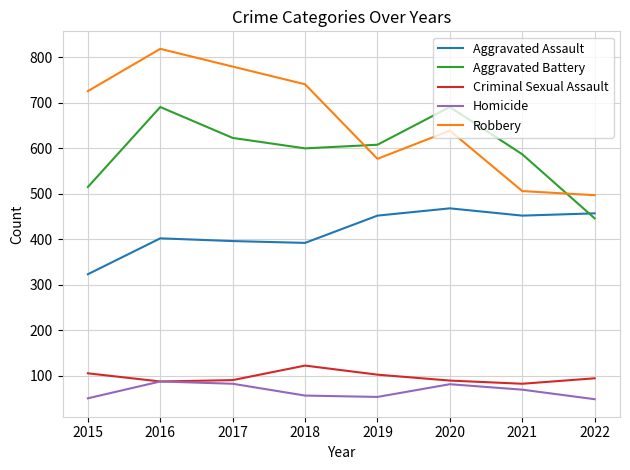

True or false: Aggravated Assault has a value of 714 at 2022.

False